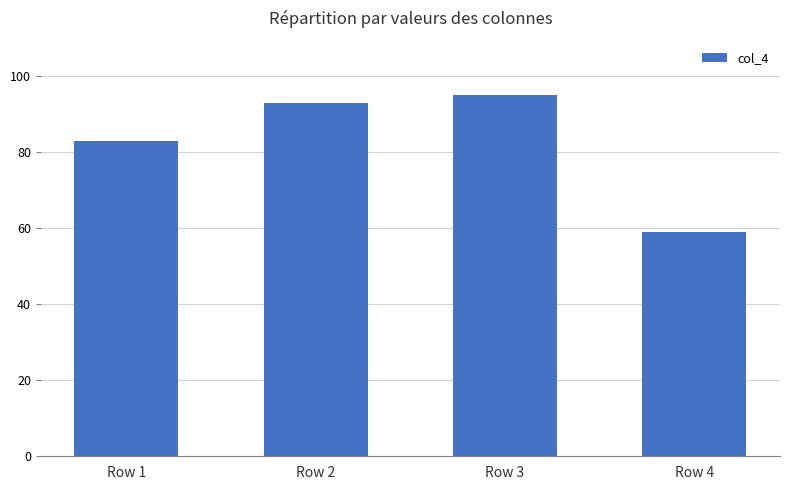

Which has a higher value, Row 3 or Row 2?

Row 3